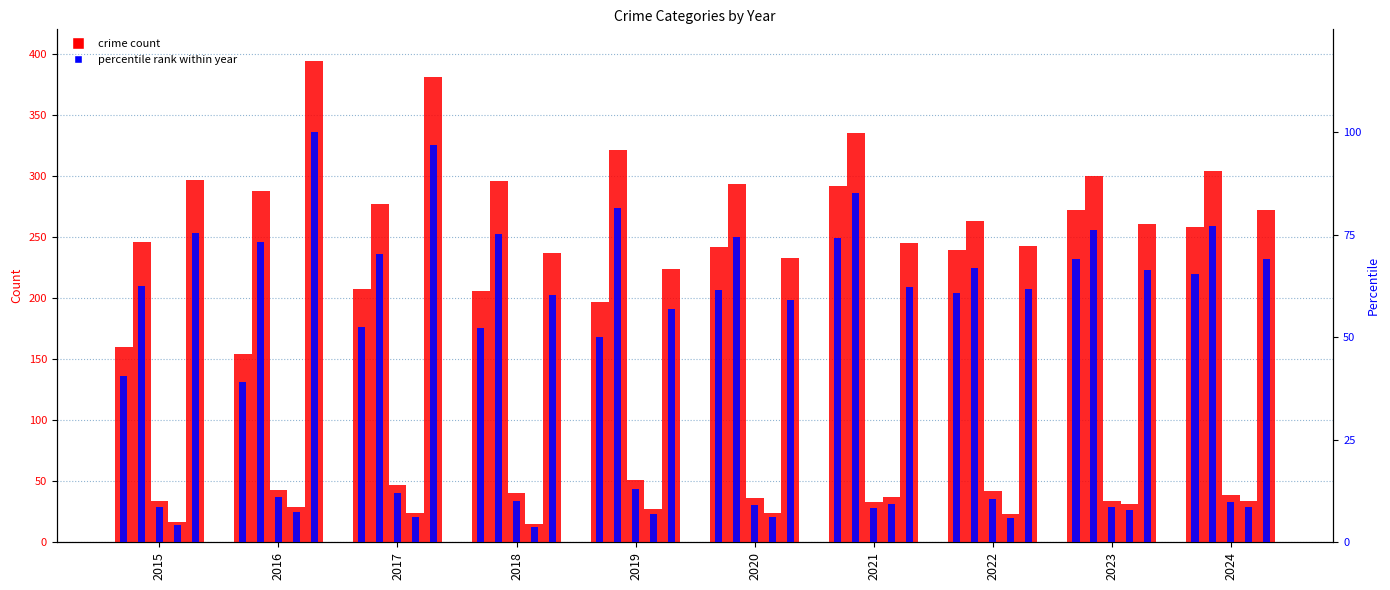

How many values in the Robbery series exceed 261?

4